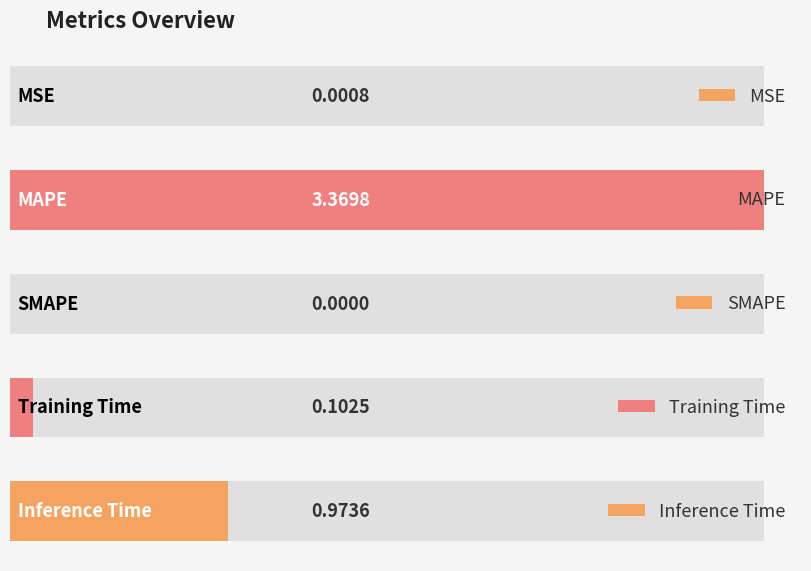

Between MAPE and Inference Time, which is larger?

MAPE